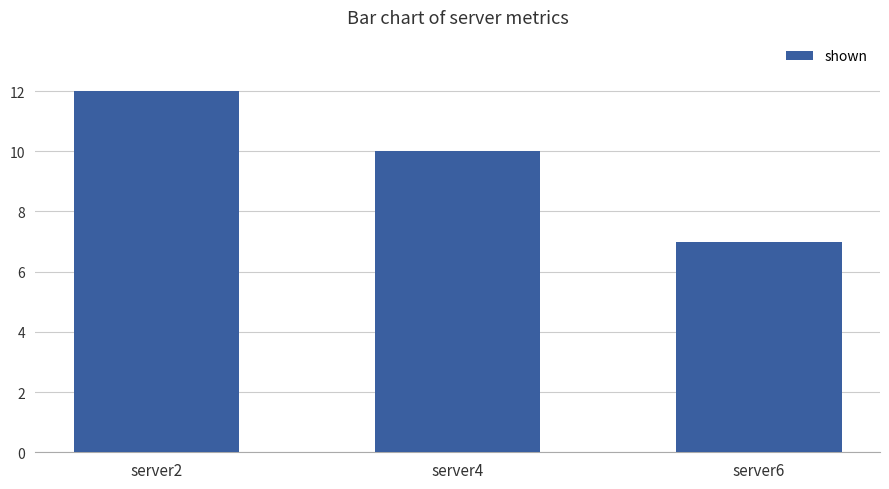

Count the number of categories in the chart.

3